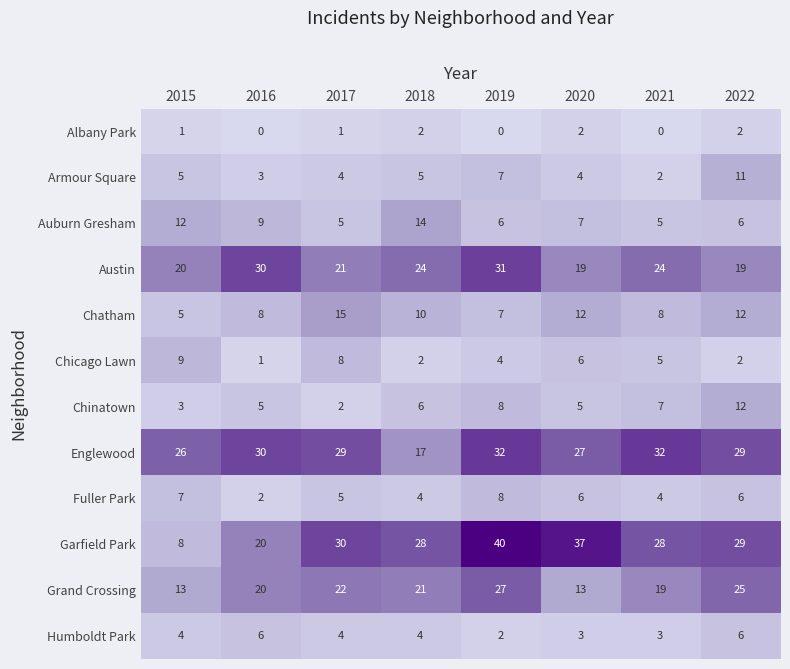

What is the difference between the maximum and second lowest values in the Armour Square series?

8